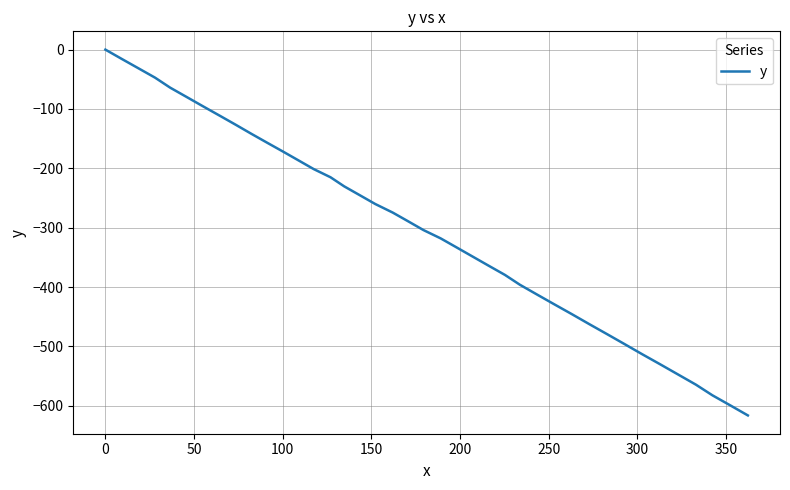

How many lines are shown in the chart?

1